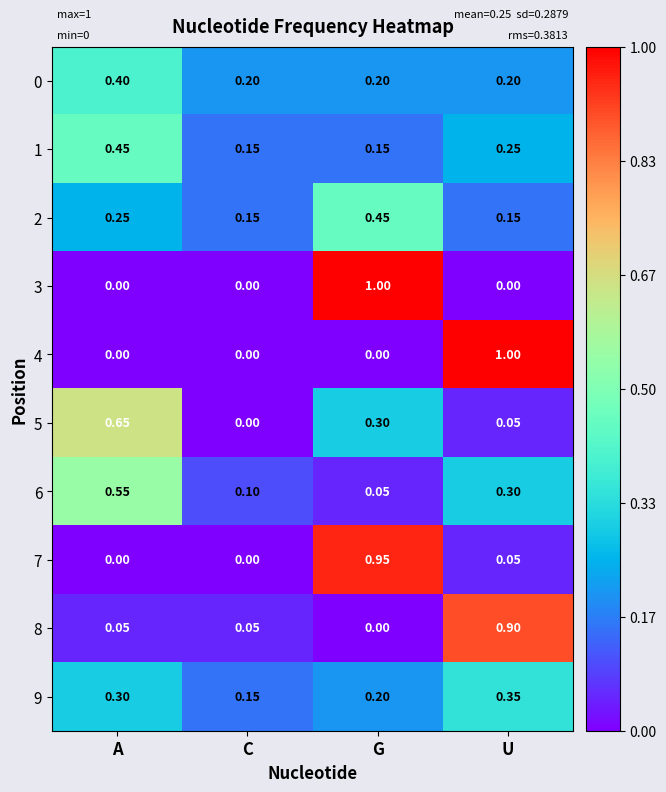

Is the value of 7 at C greater than the value of 8 at U?

No